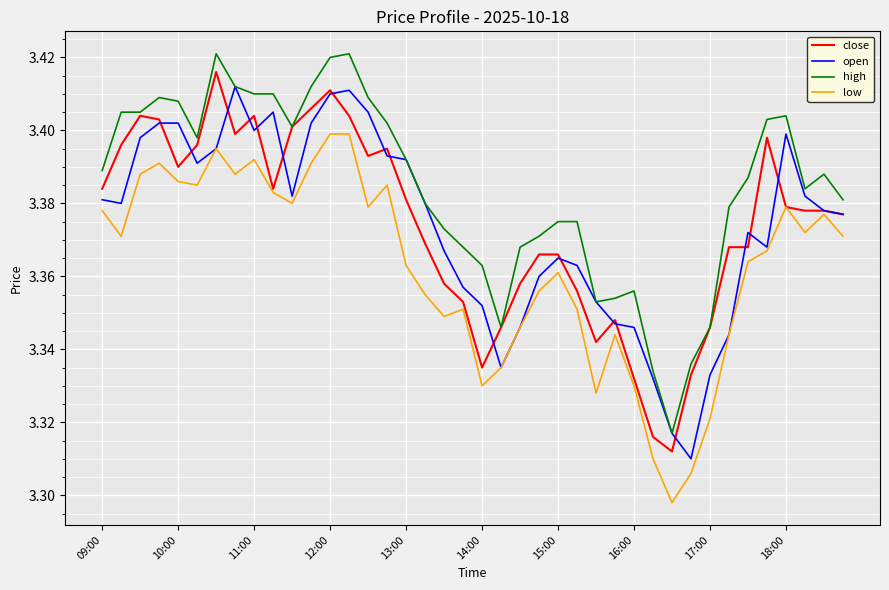

Which series has the largest total across all categories?

high